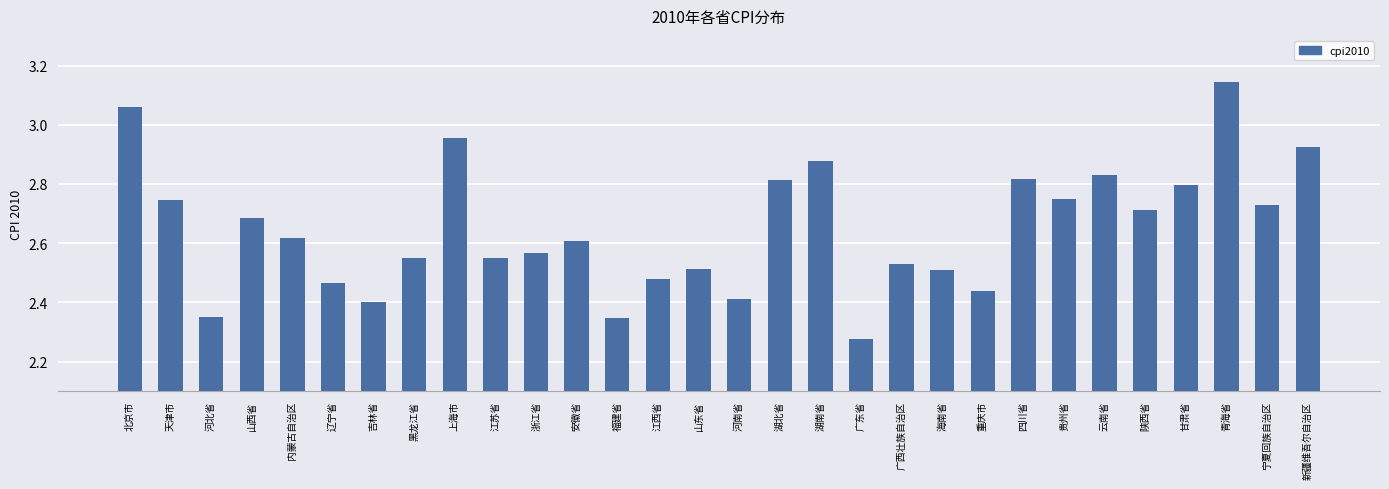

What is the change in value from 安徽省 to 海南省?

-0.1